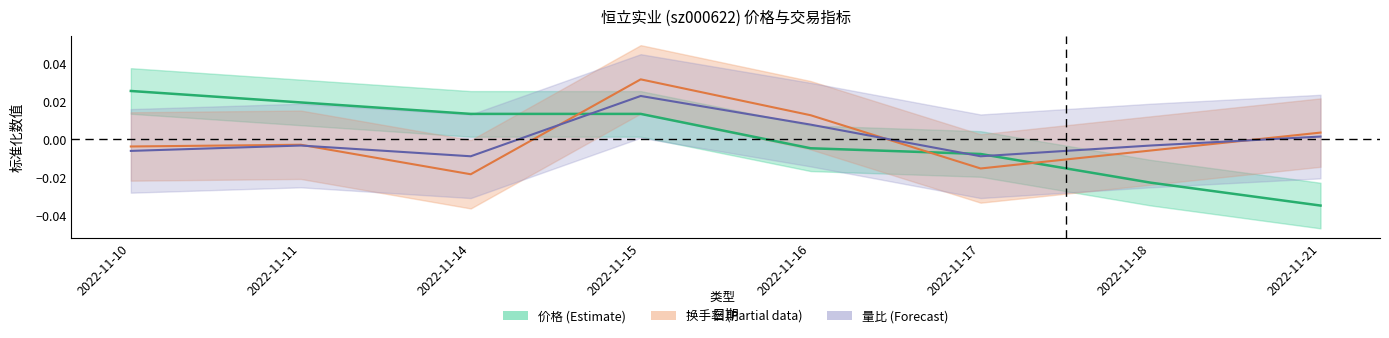

Does the chart display data point markers on the line(s)?

No